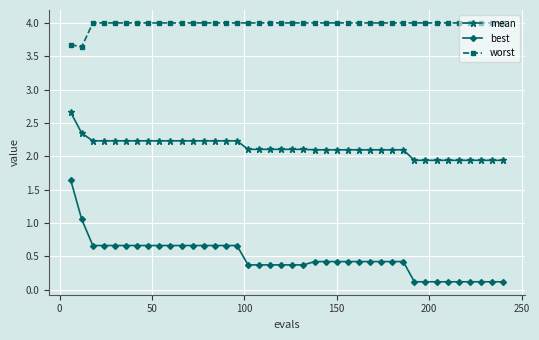

True or false: best and worst intersect in this chart.

False